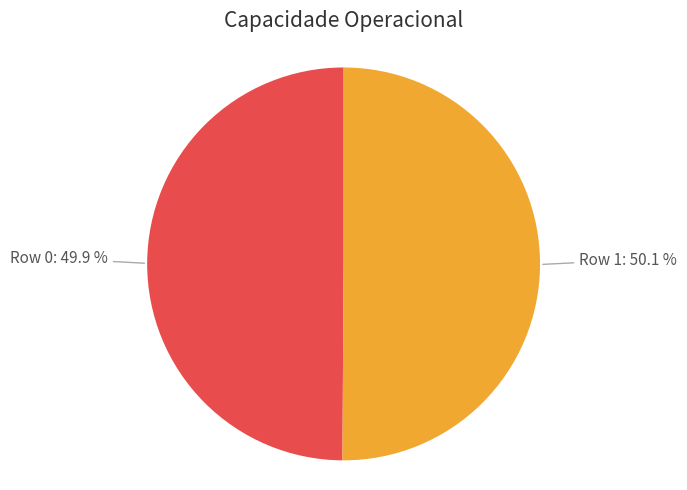

Is there any slice that represents more than half of the pie?

Yes